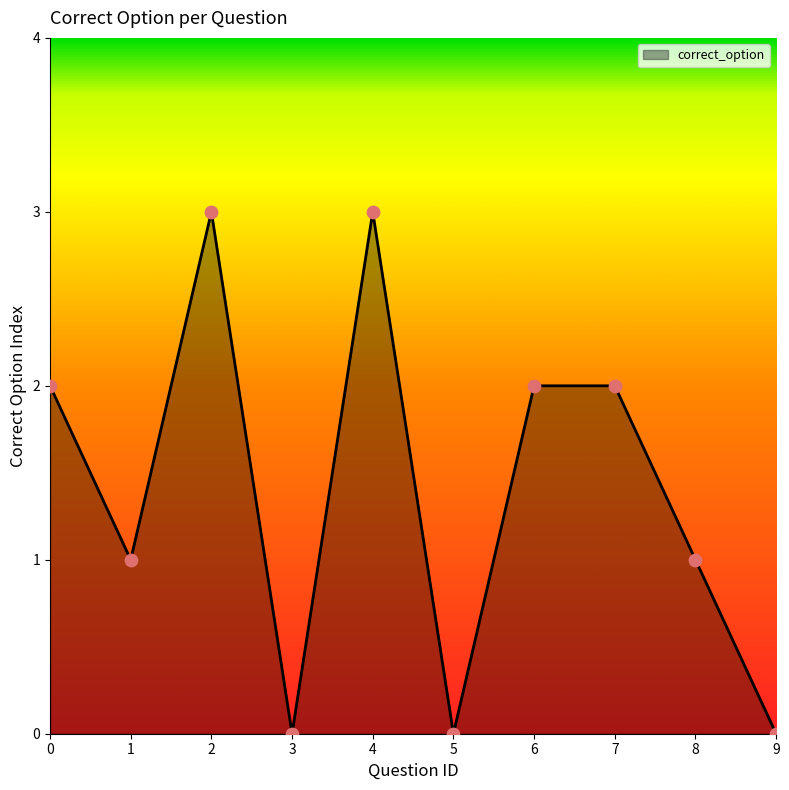

What is the ratio of the value at 8 to the value at 1?

1.0